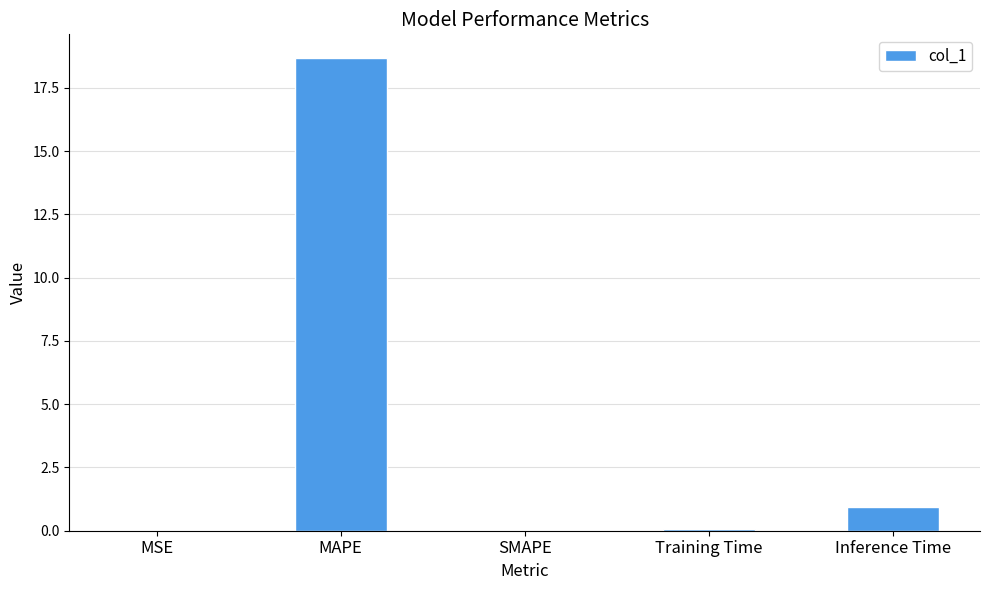

What is the difference between the values at SMAPE and Inference Time?

0.9